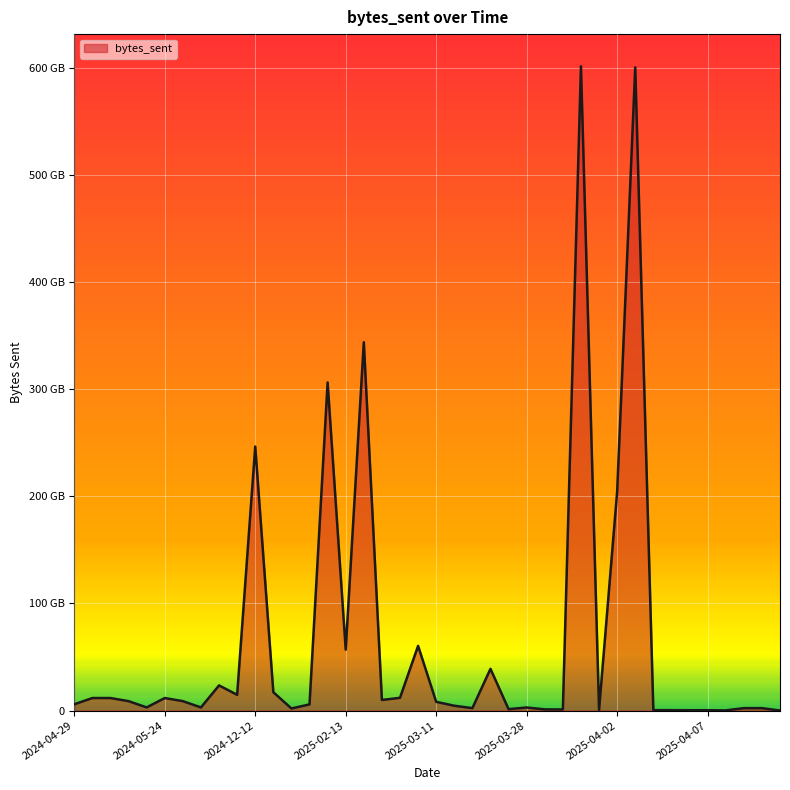

At which category does the chart reach its peak across all series?

2025-03-31